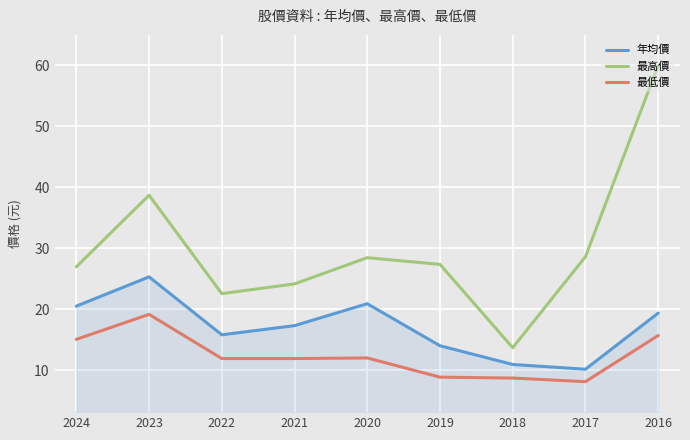

At which label is 年均價 closest to 17?

2021